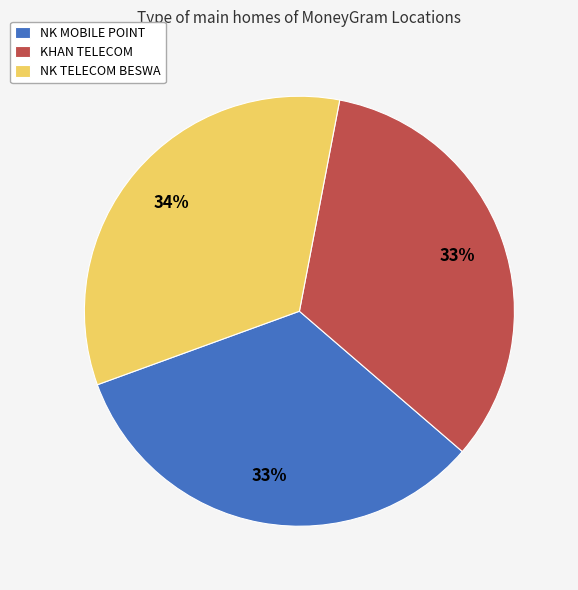

To the nearest percent, what portion does NK MOBILE POINT represent?

33%